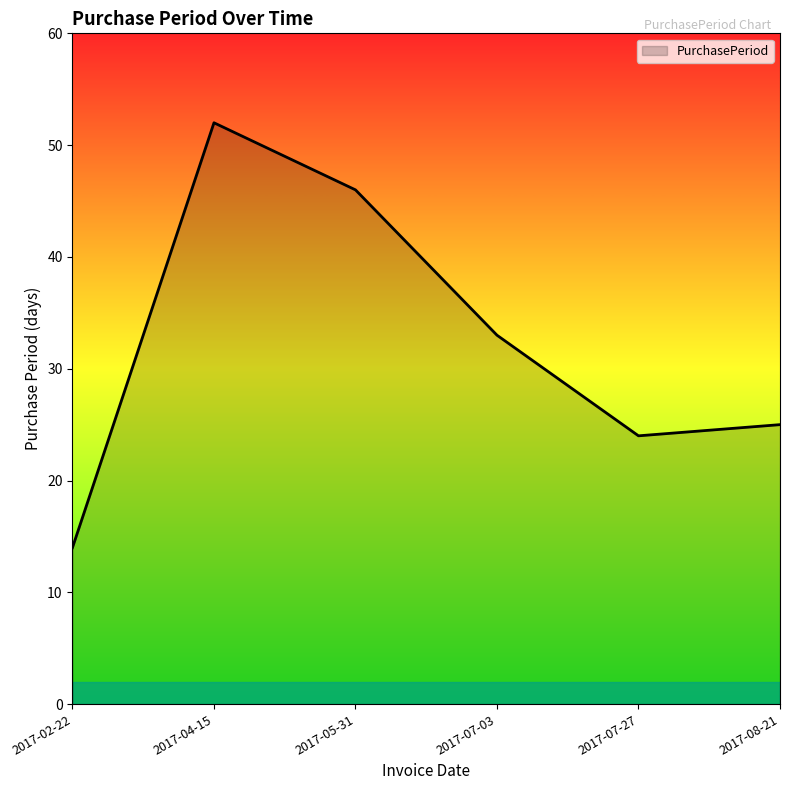

Where is the first local minimum?

2017-07-27